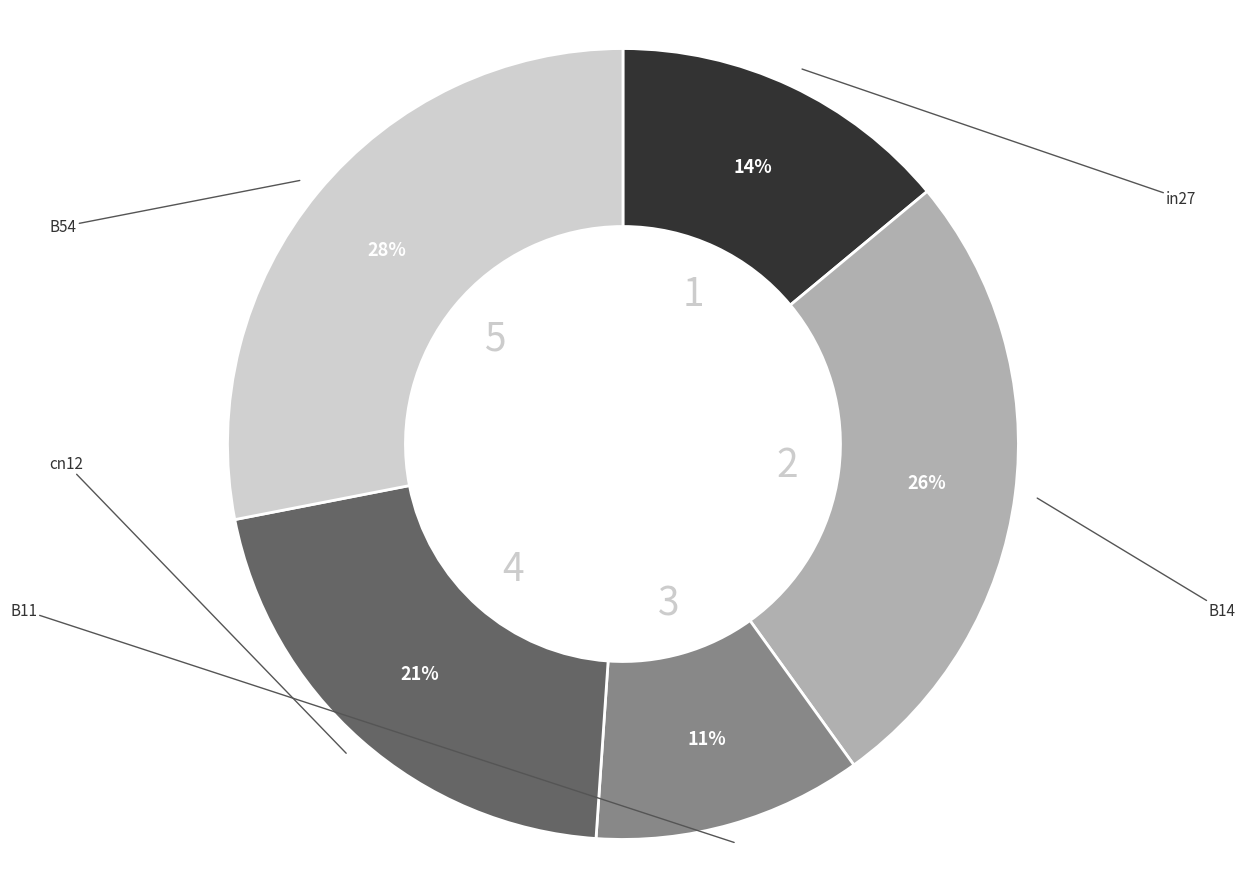

To the nearest percent, what is the difference between the largest and smallest slice percentages?

17%